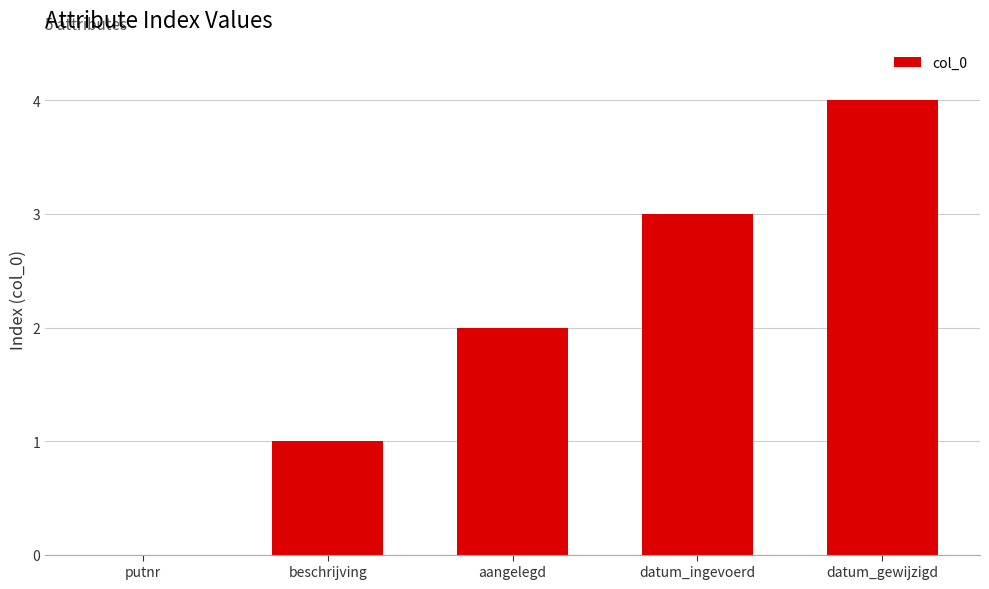

What is the sum of the values at putnr and datum_gewijzigd?

4